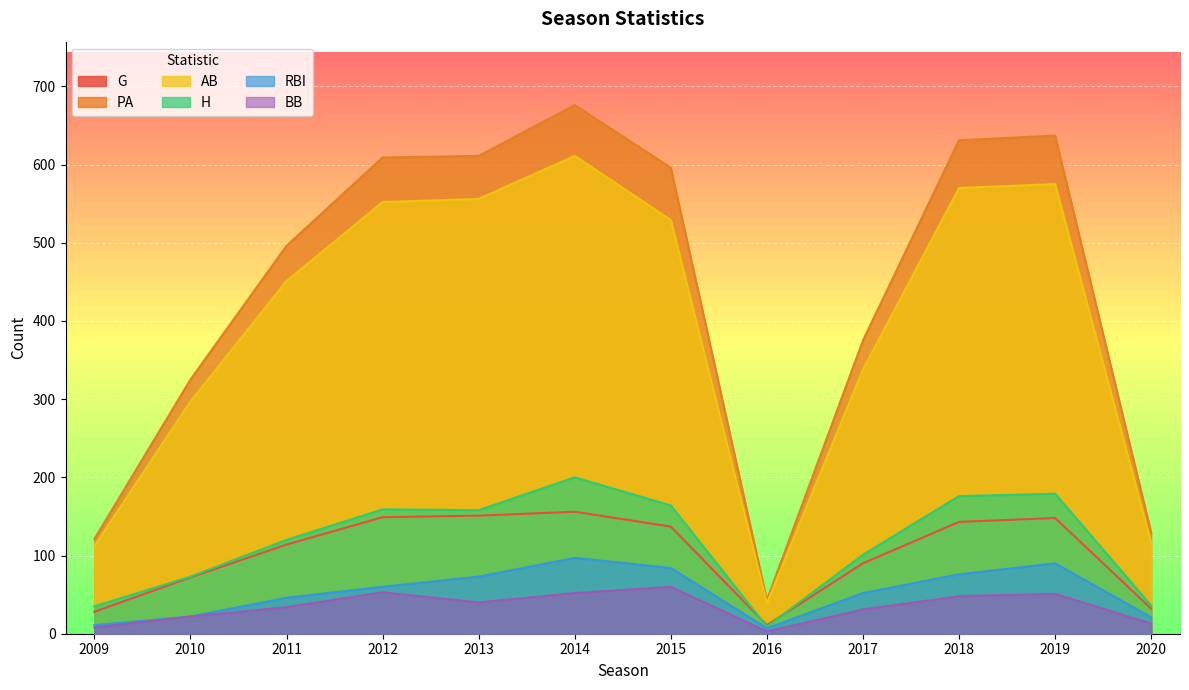

How many values in the G series exceed 137?

5